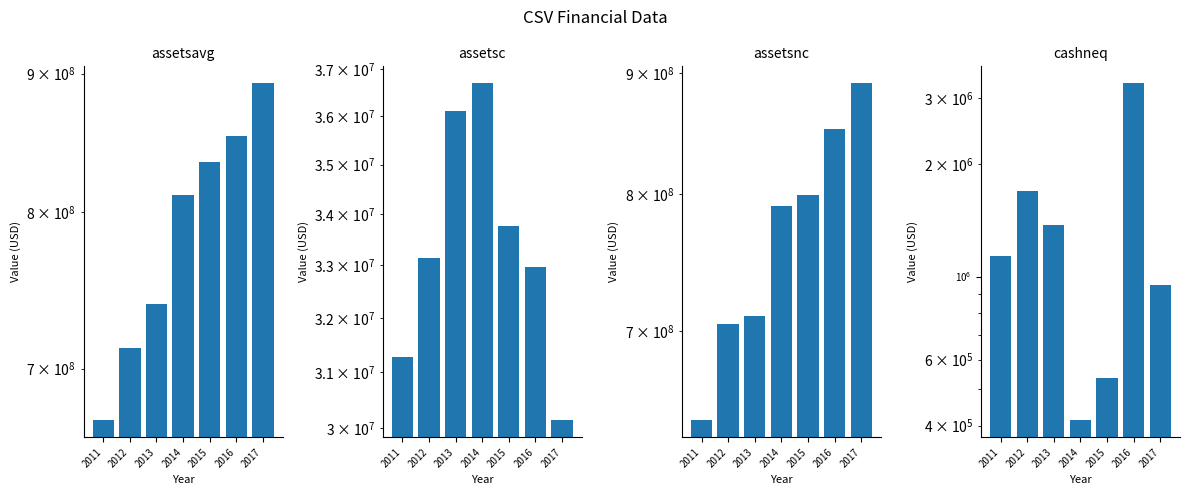

What are all the series names shown in the legend?

assetsavg, assetsc, assetsnc, cashneq